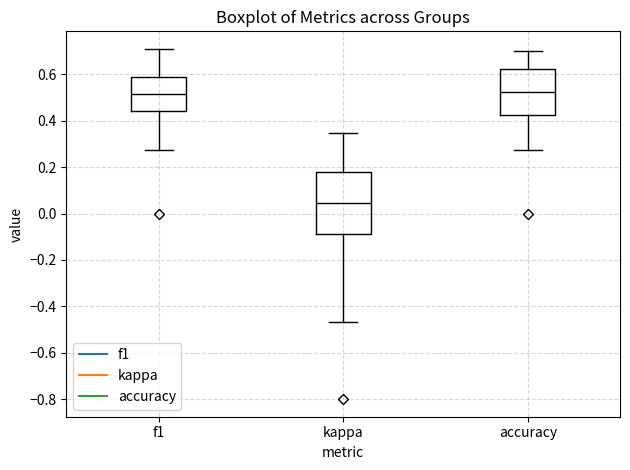

Reading left to right, transcribe this box plot: for each box, give where its median line is, the range the box spans, and where its two whiskers end, as read against the y-axis. The values are not printed on the chart, so give them approximately, as read against the axis.

f1: median 0.52, box 0.44 to 0.58, whiskers 0.28 to 0.70
kappa: median 0.04, box -0.08 to 0.18, whiskers -0.46 to 0.34
accuracy: median 0.52, box 0.42 to 0.62, whiskers 0.28 to 0.70